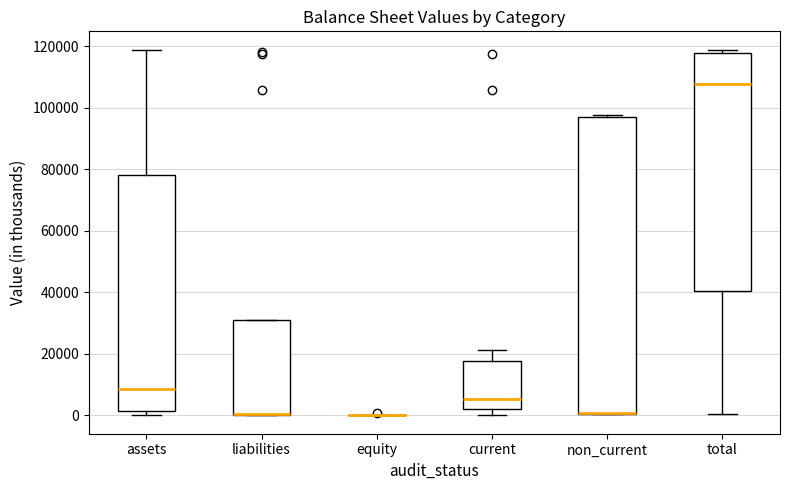

Reading left to right, transcribe this box plot: for each box, give where its median line is, the range the box spans, and where its two whiskers end, as read against the y-axis. The values are not printed on the chart, so give them approximately, as read against the axis.

assets: median 8000, box 2000 to 78000, whiskers 0 to 118000
liabilities: median 0, box 0 to 30000, whiskers 0 to 30000
equity: box collapsed to a line at 0, whiskers 0 to 0
current: median 6000, box 2000 to 18000, whiskers 0 to 22000
non_current: median 0 (drawn on the box's lower edge), box 0 to 98000, whiskers 0 to 98000 (just above the box's upper edge)
total: median 108000, box 40000 to 118000, whiskers 0 to 118000 (just above the box's upper edge)